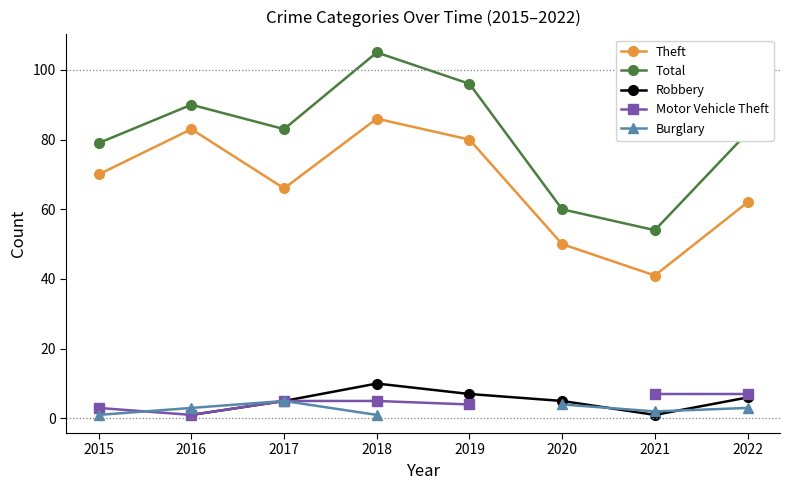

What is the difference between the maximum and minimum values in the Burglary series?

4.0